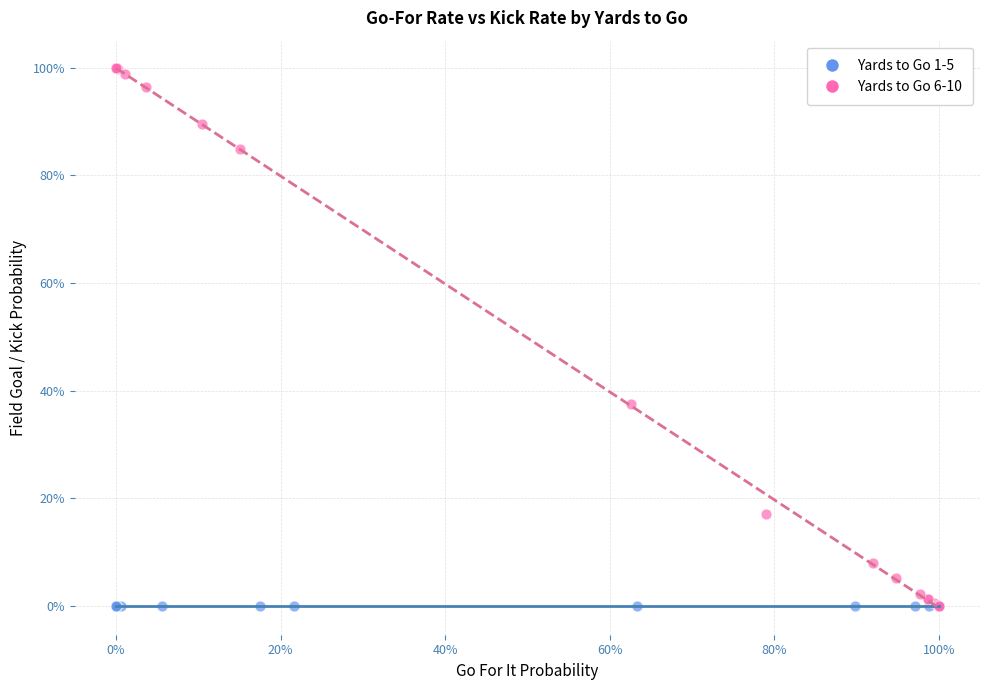

What are all the series names shown in the legend?

Yards to Go 1-5, Yards to Go 6-10